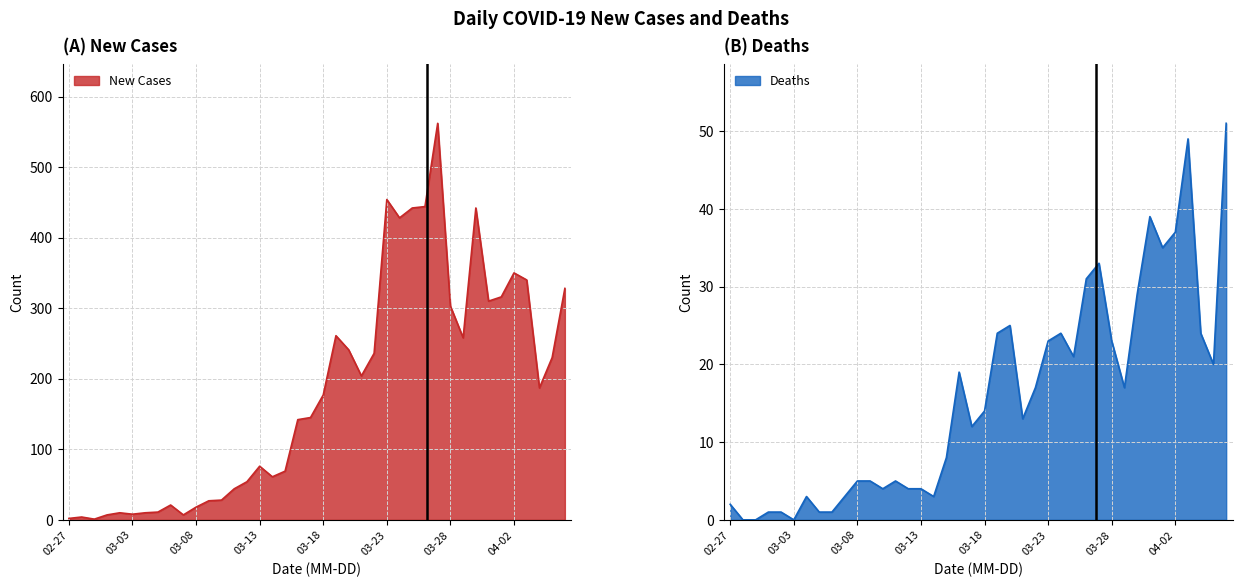

Is it true that New Cases equals 272 at 03-18?

False